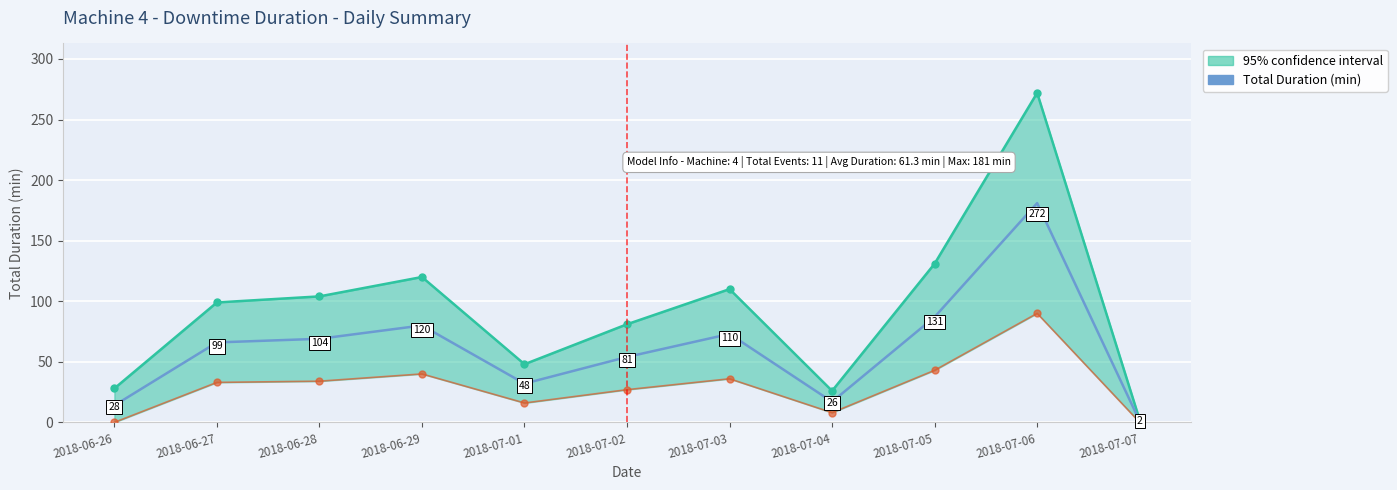

True or false: the data shows 69 at 2018-06-28.

True